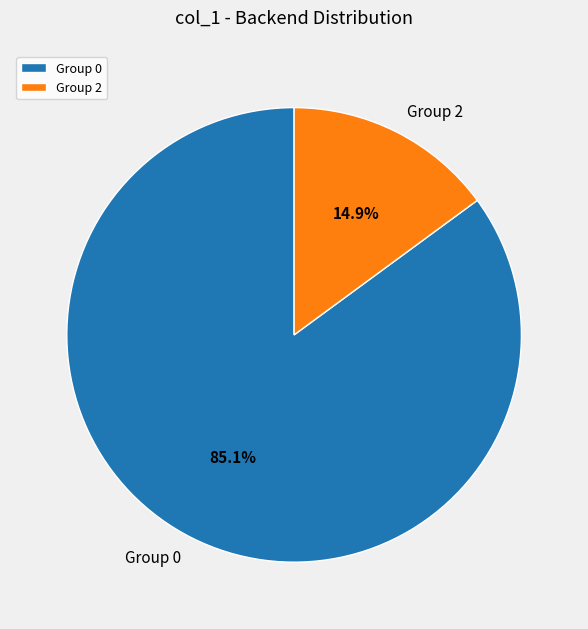

Rank the categories by value from lowest to highest.

Group 2, Group 0